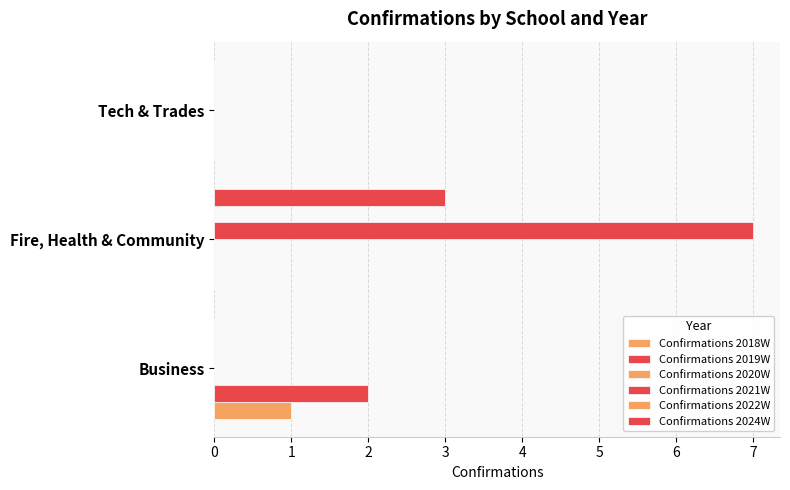

How many data points does each series have?

3